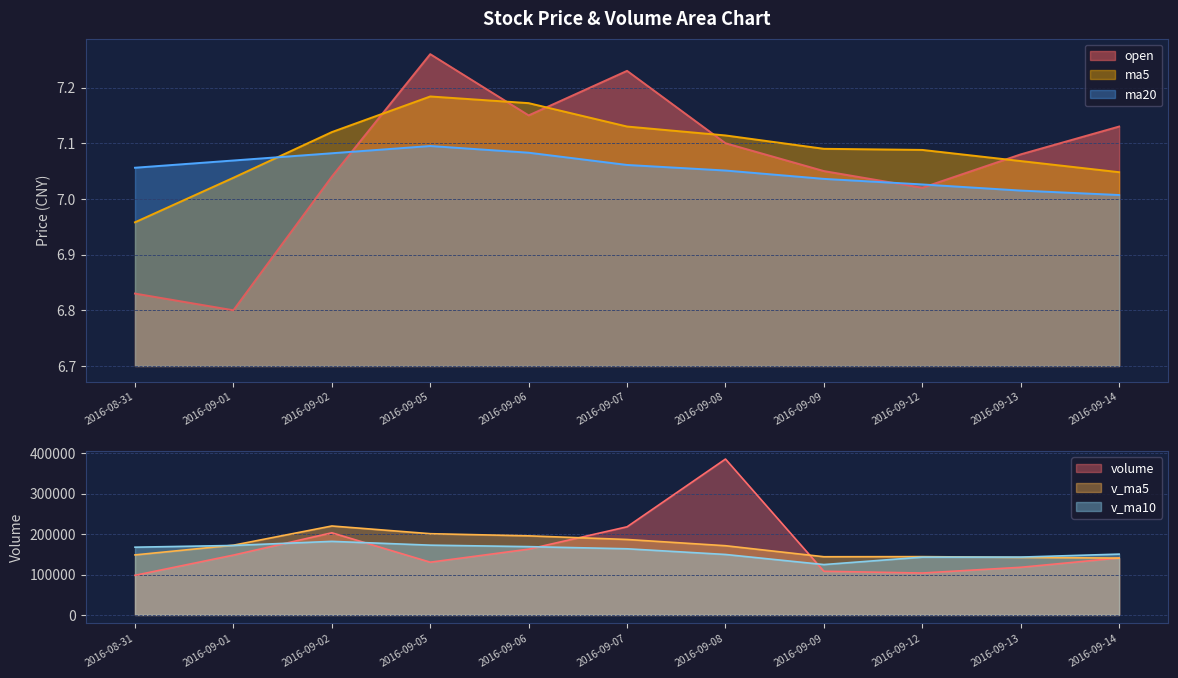

True or false: ma5 has more than 1 points higher than both neighbors.

False